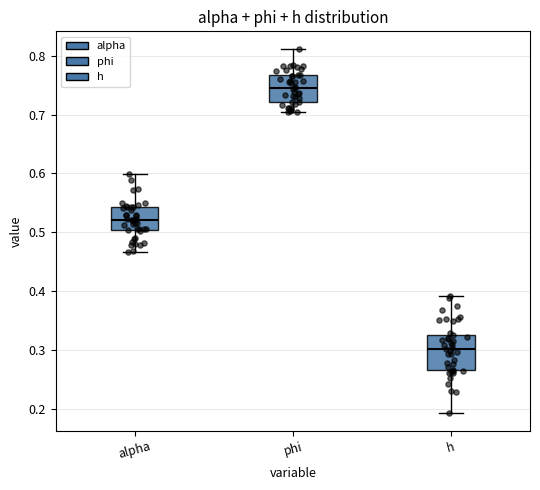

Comparing the boxes themselves (not the whiskers), which one is the tallest?

h